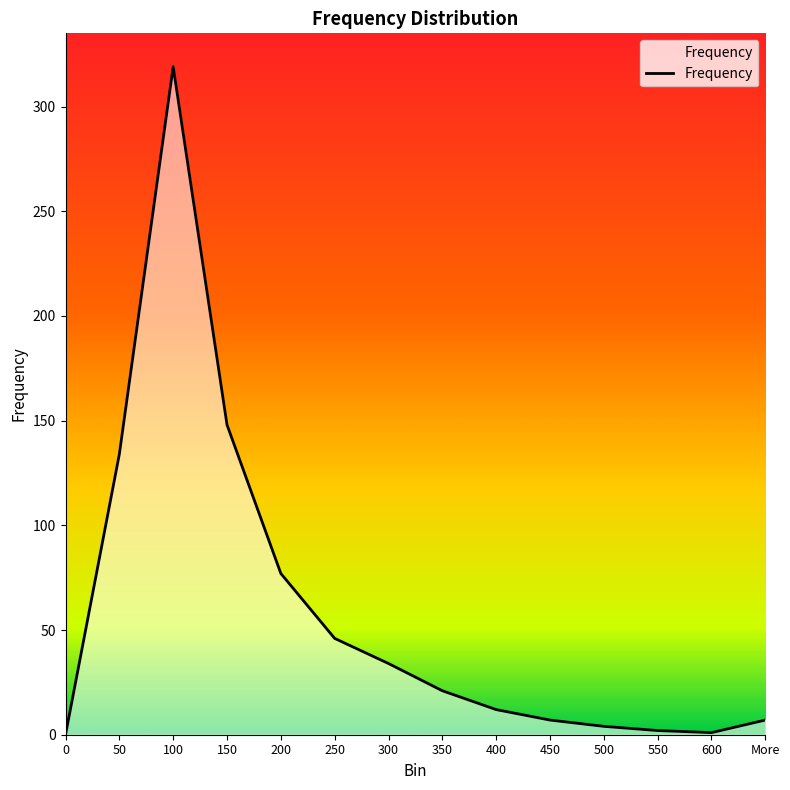

What is the difference between the maximum and minimum values?

319